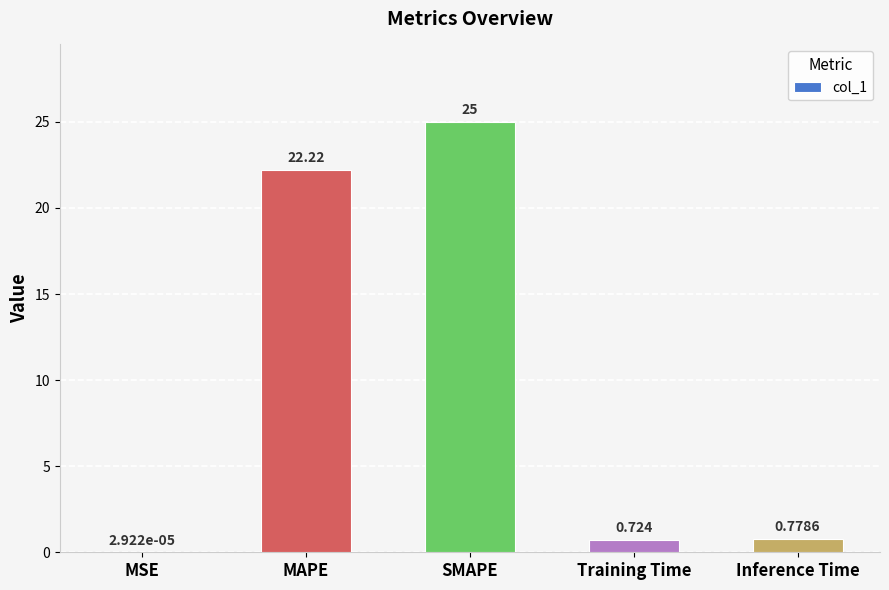

What is the average value?

9.7